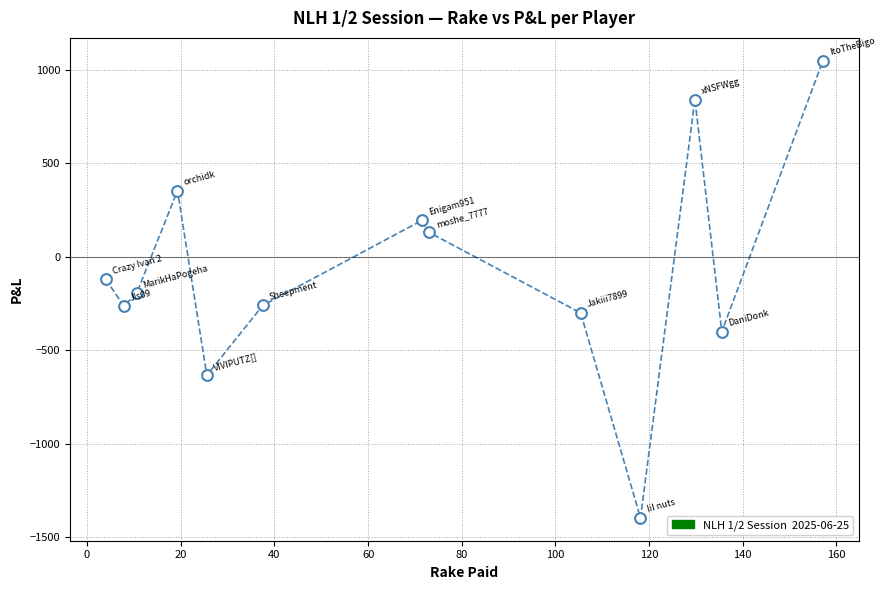

What is the range of X values (max minus min)?

153.1